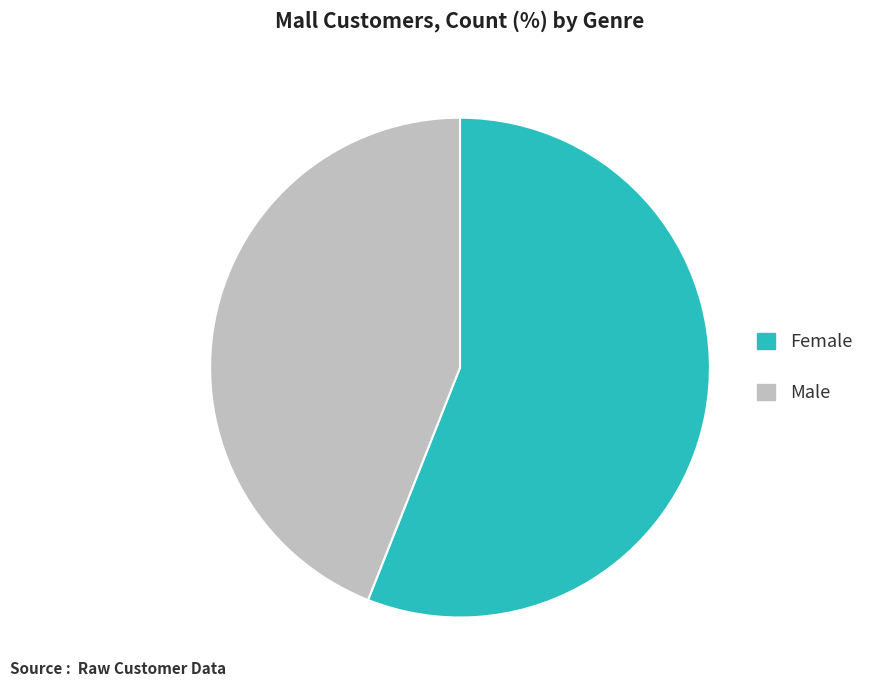

The Female slice represents 45% of the pie. True or false?

False